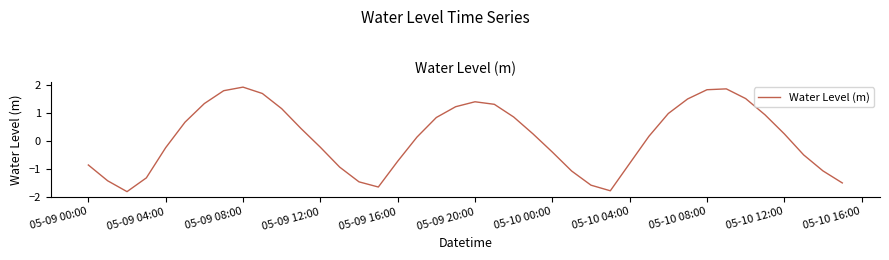

What is the difference between the maximum and minimum values?

3.7